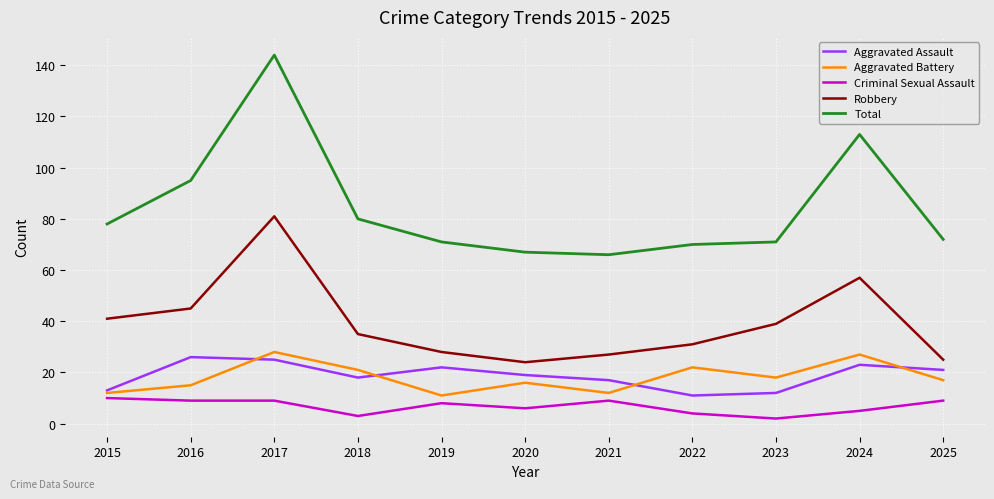

True or false: Criminal Sexual Assault and Robbery intersect in this chart.

False